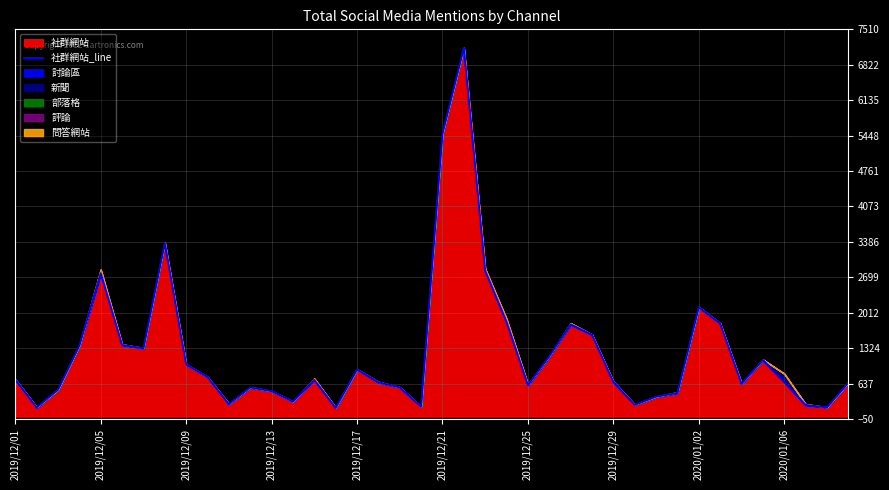

Reading right to left, transcribe all the data shown in this chart.

654	176	221	668	1096	636	1805	2118	456	384	225	669	1584	1785	1166	608	1831	2825	7150	5483	190	564	664	911	166	708	289	491	563	240	766	1007	3365	1322	1386	2777	1374	518	175	717